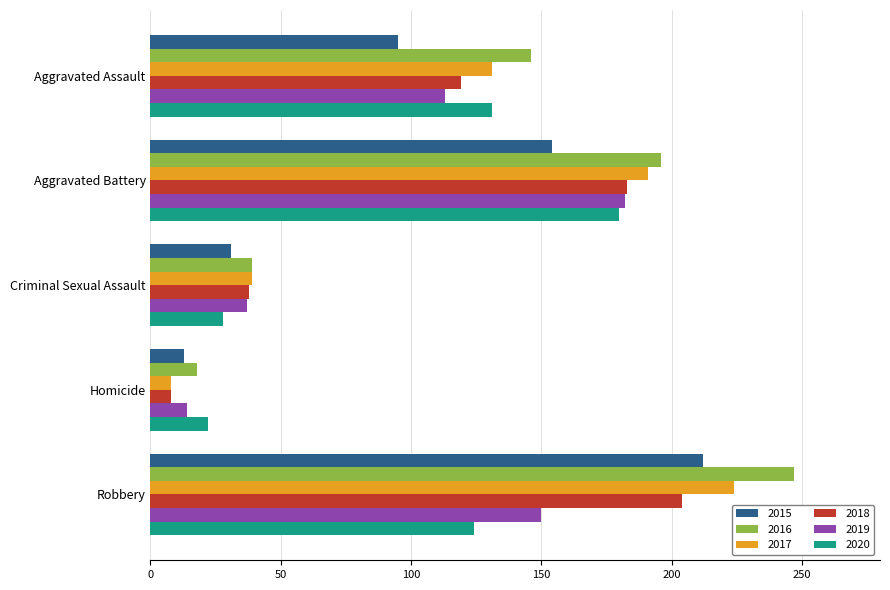

What is the difference between the highest and lowest values at Aggravated Battery?

42